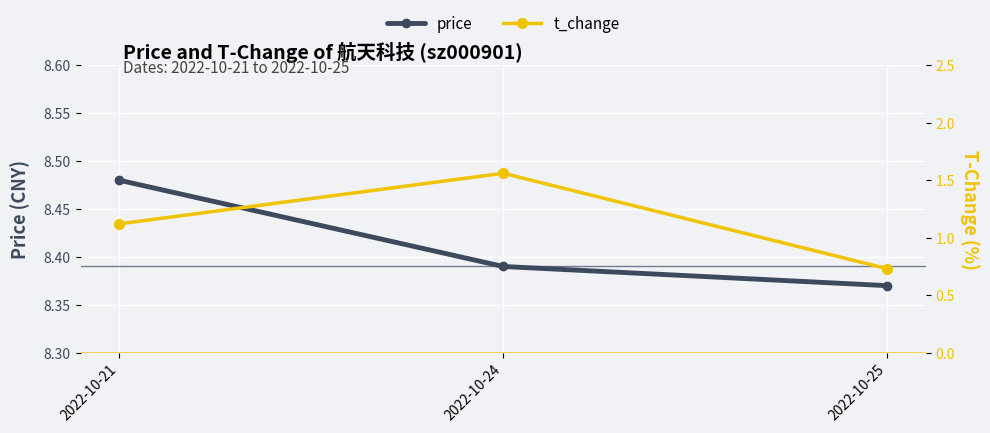

The t_change series shows 1.1 at 2022-10-21. True or false?

True